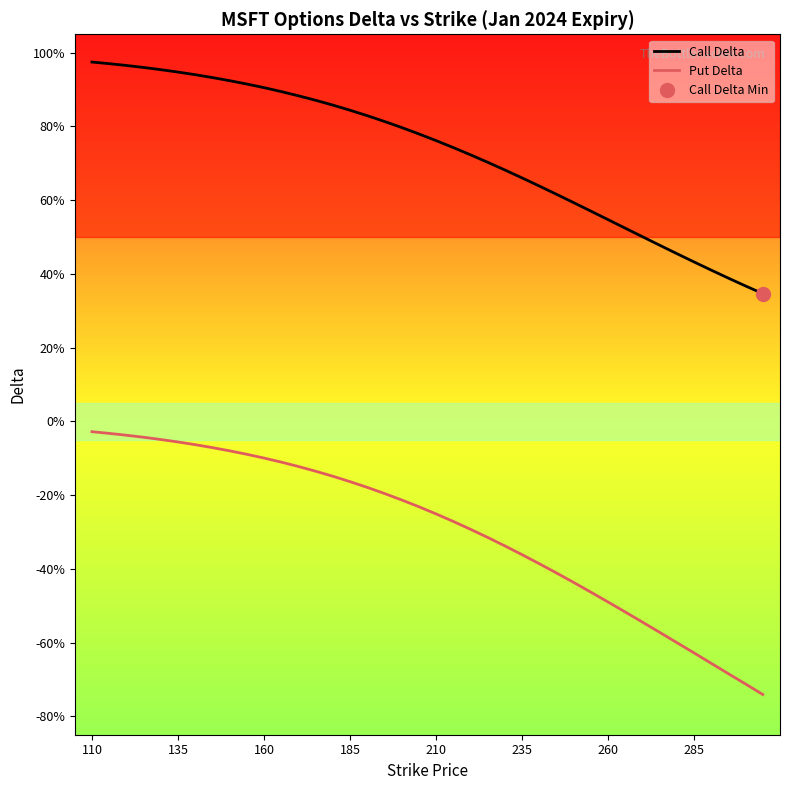

Which label corresponds to the largest value in the chart?

110